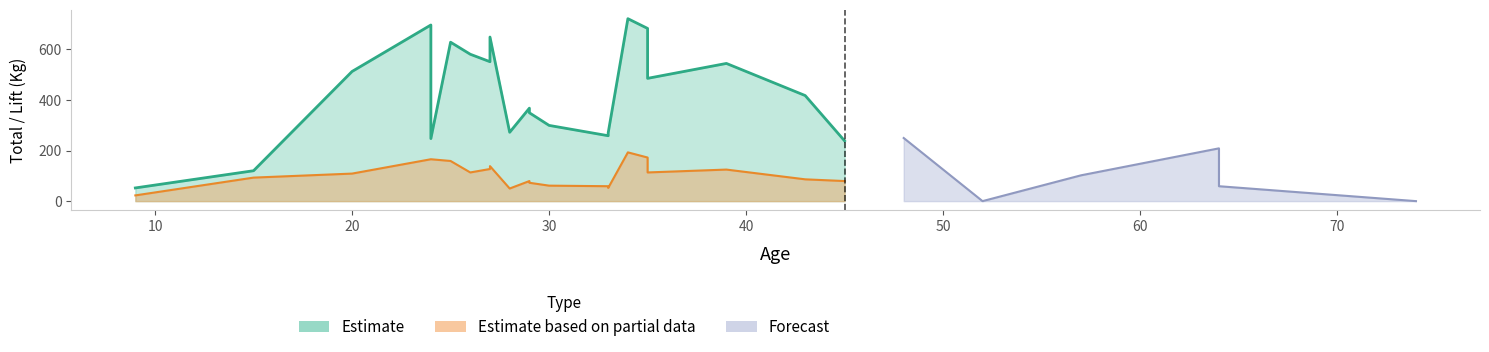

True or false: Estimate has a value of 96.6 at 64.

False